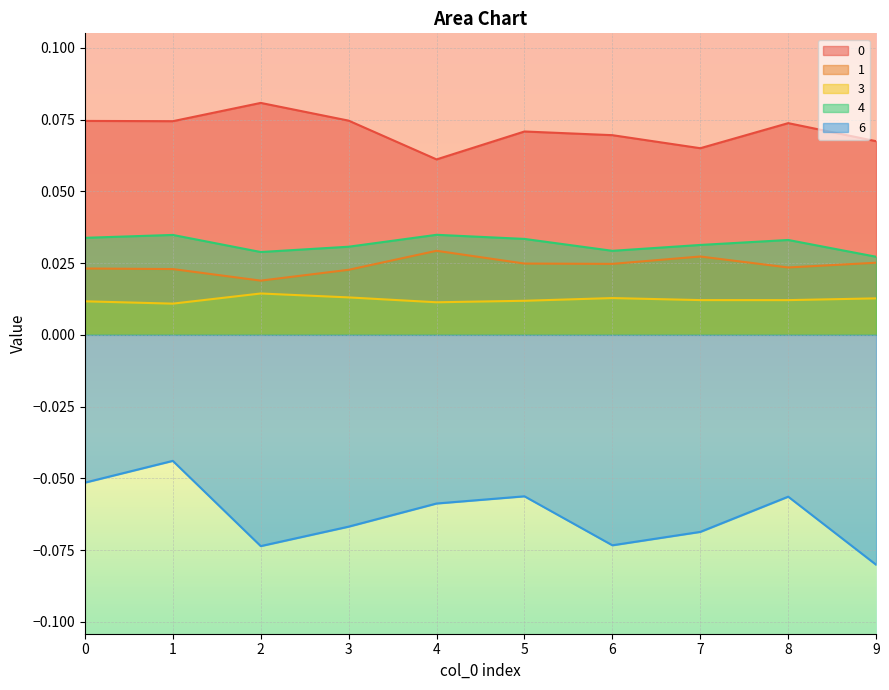

The 1 series shows 0.0 at 3. True or false?

False